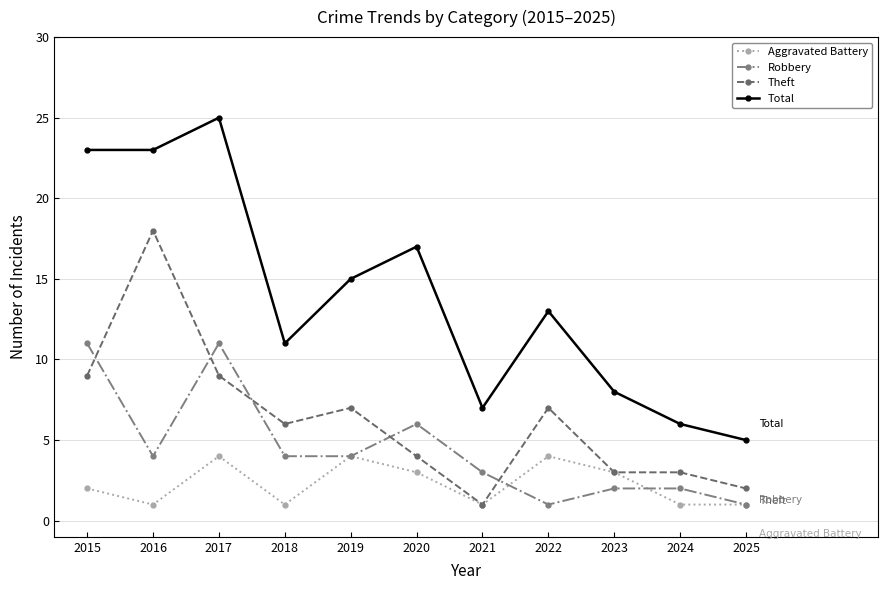

What is the sum of all Theft values?

69